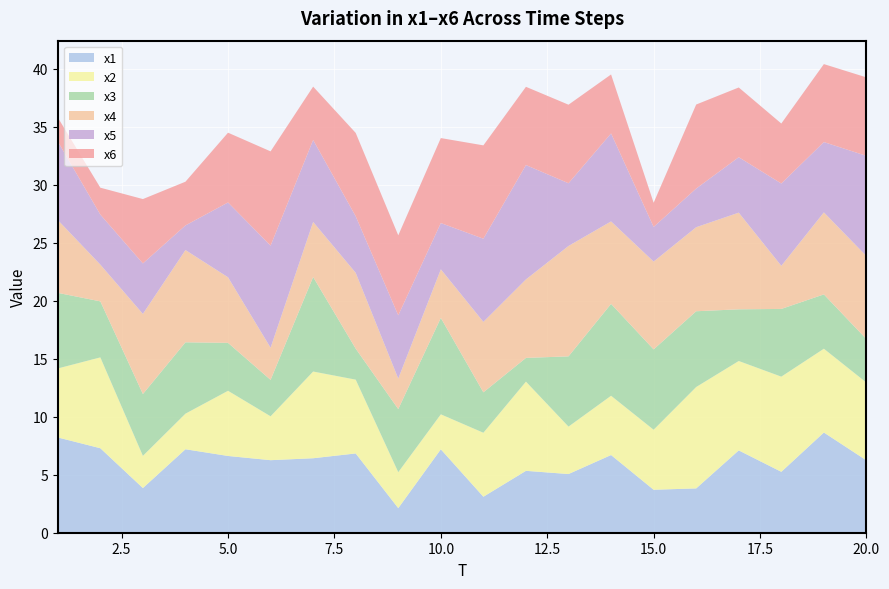

Reading left to right, extract all data points from this chart.

x1: 1=8.2	2=7.3	3=3.9	4=7.2	5=6.6	6=6.3	7=6.4	8=6.8	9=2.1	10=7.2	11=3.1	12=5.3	13=5.1	14=6.7	15=3.7	16=3.8	17=7.1	18=5.3	19=8.6	20=6.2
x2: 1=6.0	2=7.8	3=2.8	4=3.1	5=5.6	6=3.8	7=7.5	8=6.4	9=3.1	10=3.0	11=5.5	12=7.7	13=4.1	14=5.1	15=5.2	16=8.7	17=7.7	18=8.2	19=7.2	20=6.7
x3: 1=6.5	2=4.8	3=5.3	4=6.2	5=4.1	6=3.1	7=8.2	8=2.7	9=5.4	10=8.3	11=3.5	12=2.0	13=6.1	14=7.9	15=6.9	16=6.5	17=4.5	18=5.8	19=4.7	20=3.7
x4: 1=6.3	2=3.2	3=6.9	4=8.0	5=5.7	6=2.8	7=4.7	8=6.5	9=2.6	10=4.2	11=6.1	12=6.8	13=9.5	14=7.1	15=7.6	16=7.2	17=8.3	18=3.7	19=7.1	20=7.2
x5: 1=6.8	2=4.3	3=4.4	4=2.1	5=6.5	6=8.8	7=7.1	8=4.9	9=5.5	10=4.0	11=7.2	12=9.9	13=5.4	14=7.6	15=3.0	16=3.3	17=4.8	18=7.1	19=6.1	20=8.6
x6: 1=2.1	2=2.3	3=5.6	4=3.8	5=6.0	6=8.1	7=4.6	8=7.2	9=6.9	10=7.3	11=8.1	12=6.7	13=6.8	14=5.1	15=2.1	16=7.2	17=6.0	18=5.2	19=6.7	20=6.8